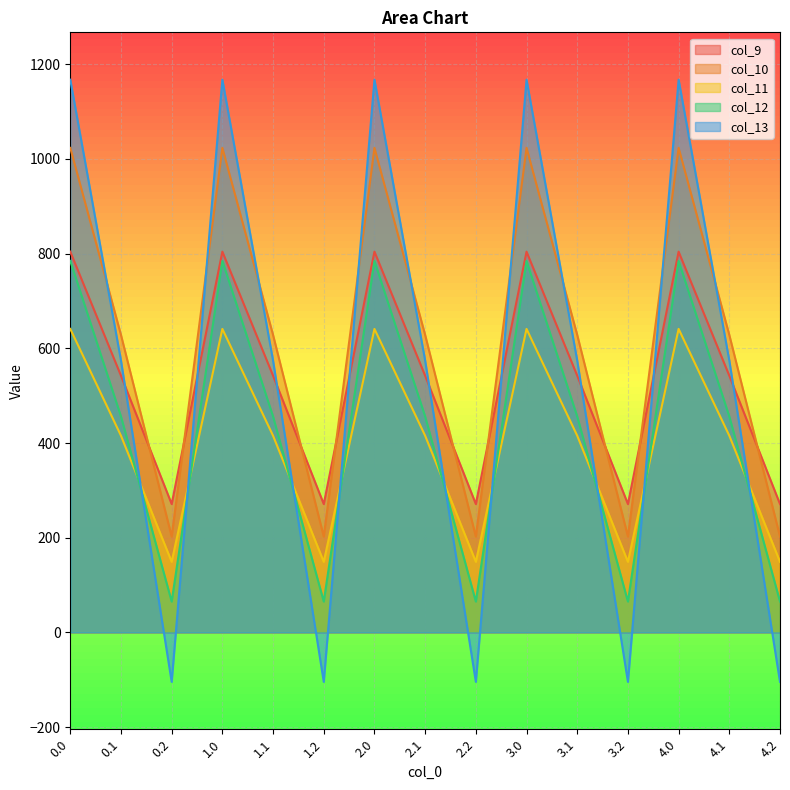

How many data points does each series have?

15